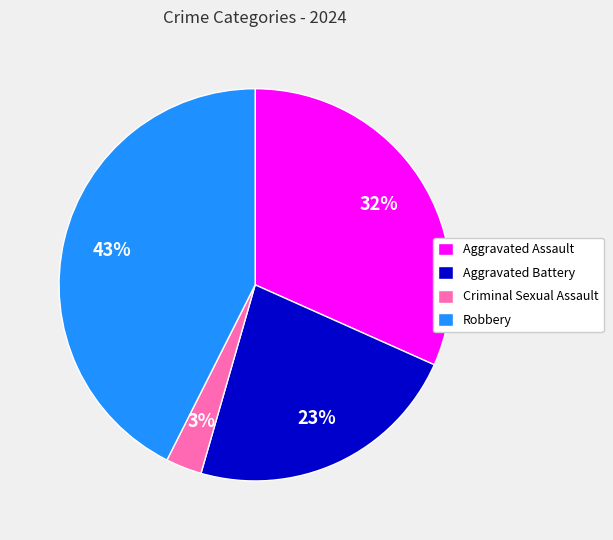

Is Criminal Sexual Assault the majority of the pie?

No